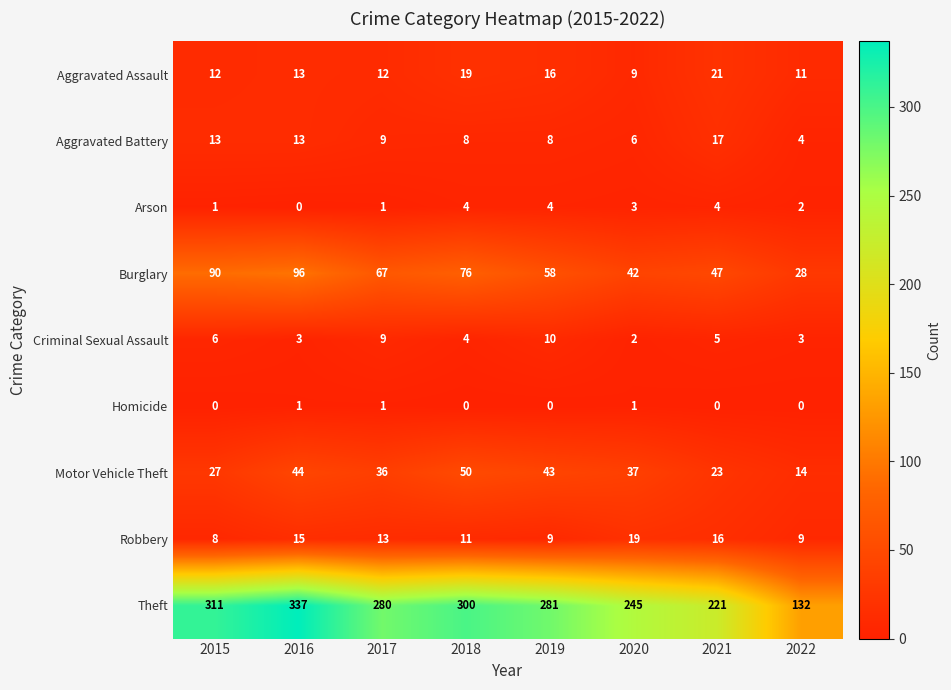

The Robbery series shows 5 at 2015. True or false?

False